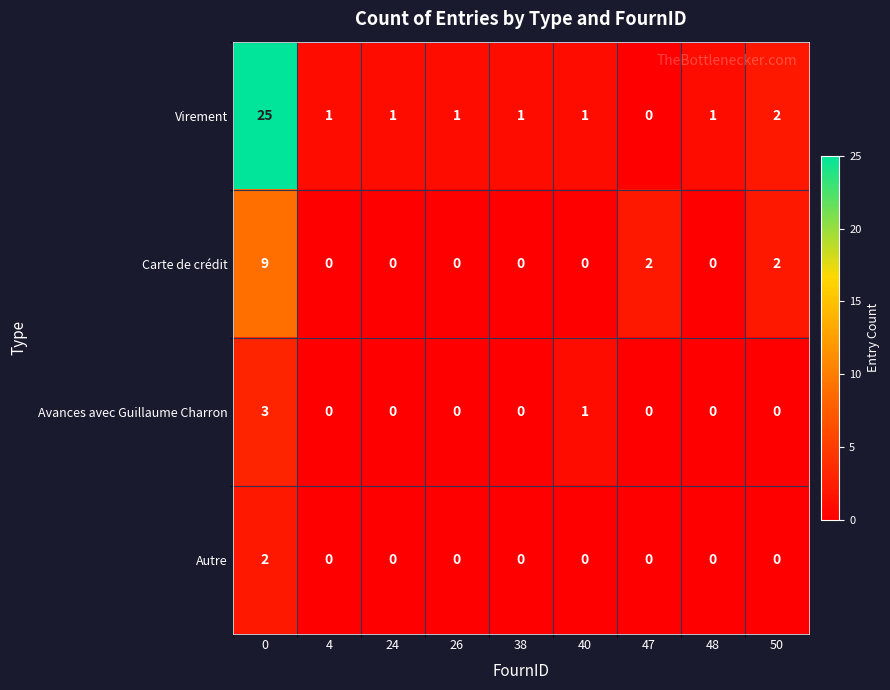

True or false: Carte de crédit has a value of 5 at 24.

False